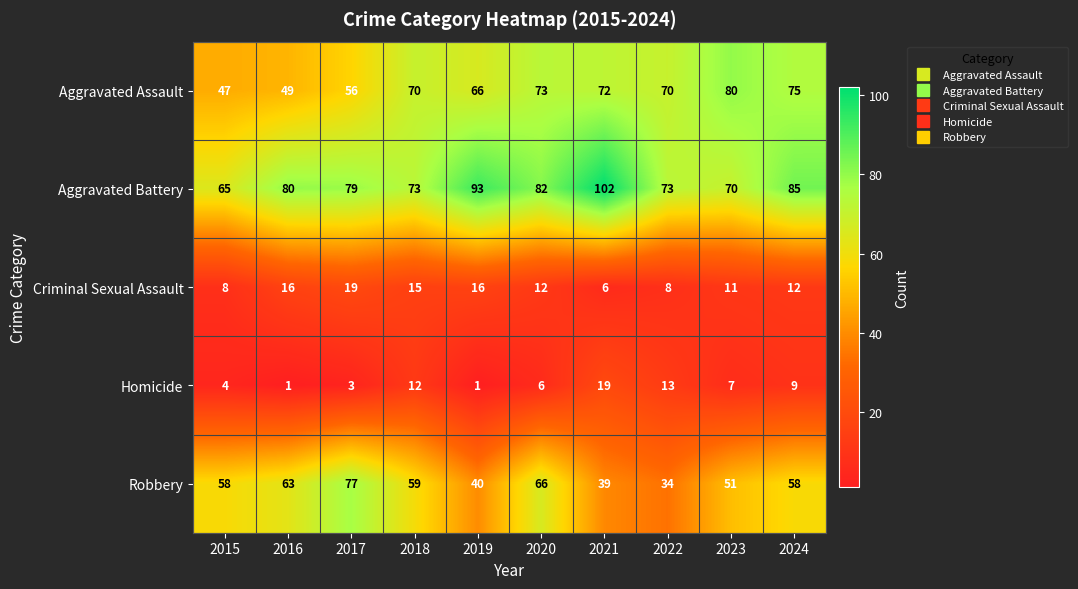

At which label does Criminal Sexual Assault reach its peak?

2017